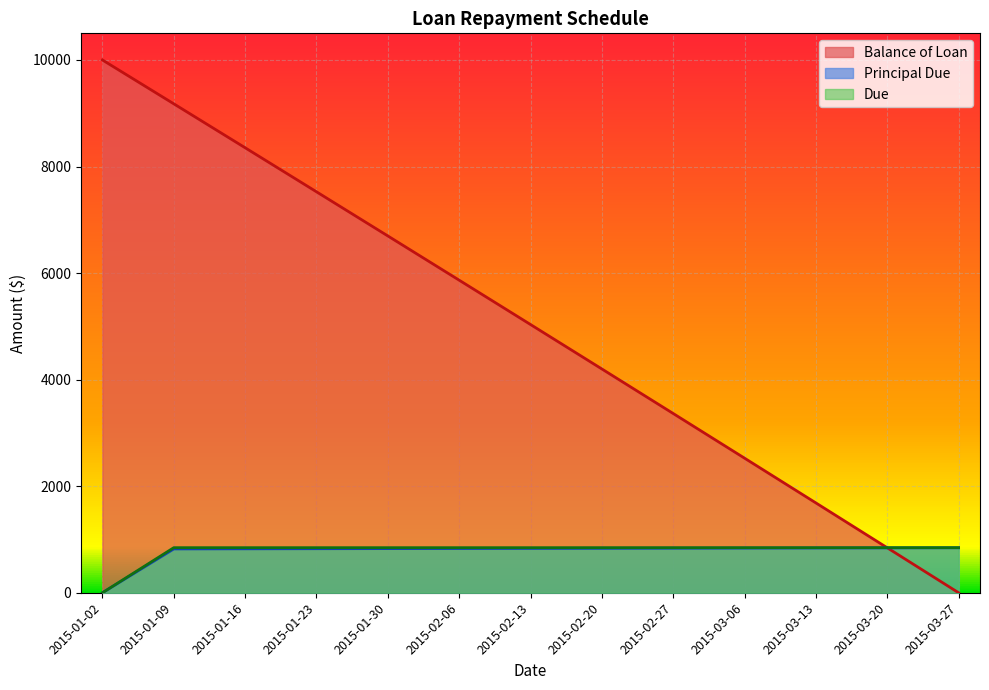

What is the difference between the maximum and minimum values in the Balance of Loan series?

10000.0